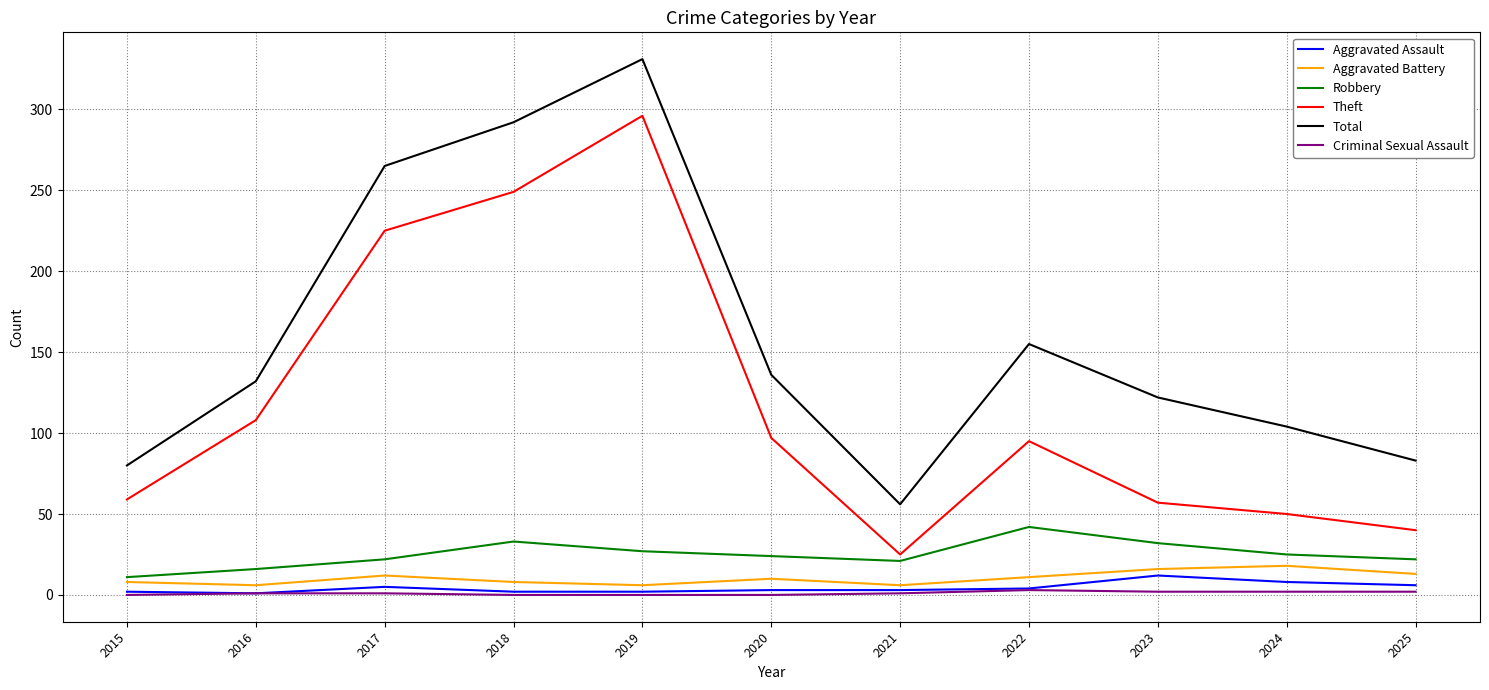

Where is Theft nearest to the value 160?

2016